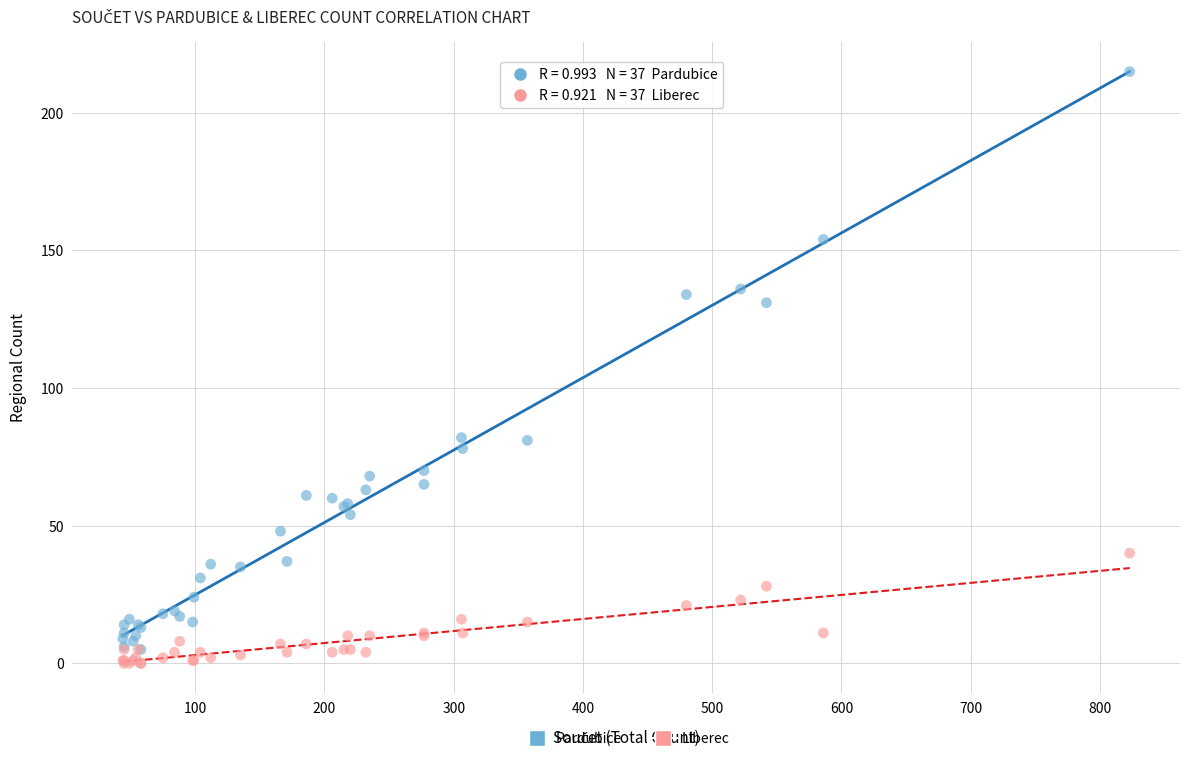

Which series contains the lowest Y value?

Liberec